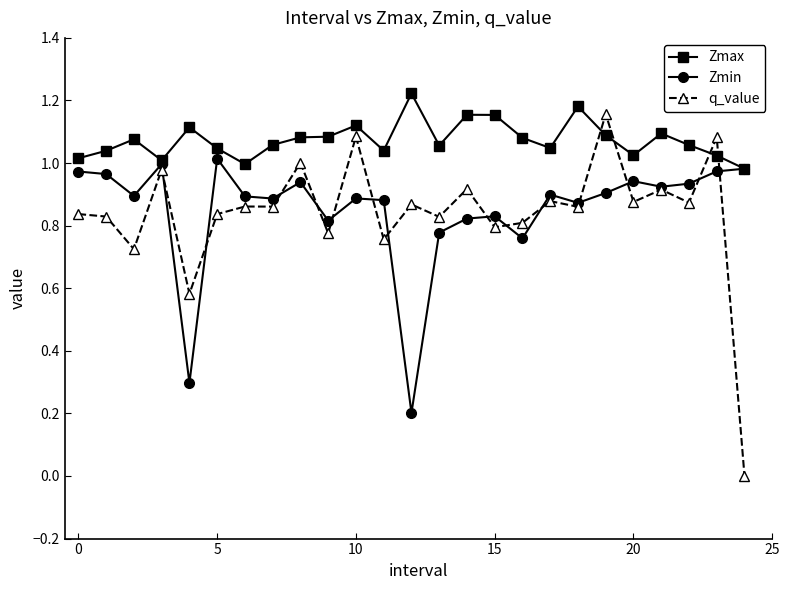

True or false: q_value and Zmin cross at least once.

True